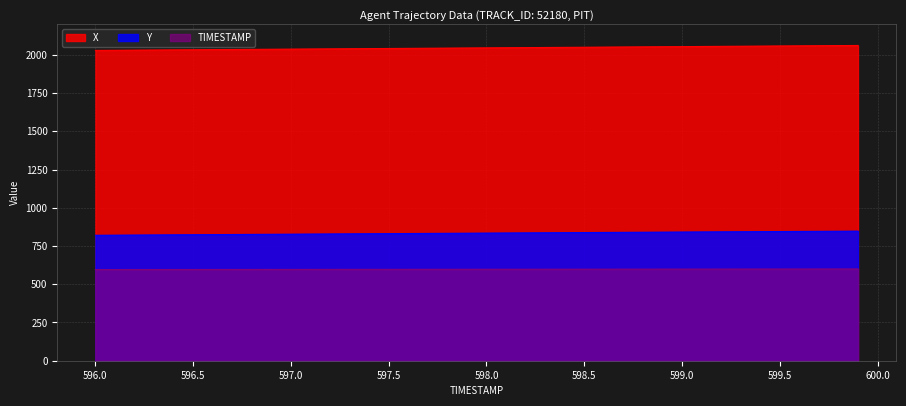

Reading left to right, what are all the values shown in this chart?

X: 596.0=2029.2	596.1=2030.1	596.2=2030.9	596.3=2031.7	596.4=2032.5	596.5=2033.4	596.6=2034.2	596.7=2035.0	596.8=2035.8	596.9=2036.7	597.0=2037.5	597.1=2038.3	597.2=2039.1	597.3=2039.9	597.4=2040.8	597.5=2041.6	597.6=2042.4	597.7=2043.2	597.8=2044.0	597.9=2044.8	598.0=2045.6	598.1=2046.4	598.2=2047.2	598.3=2048.1	598.4=2048.9	598.5=2049.7	598.6=2050.5	598.7=2051.3	598.8=2052.2	598.9=2053.0	599.0=2053.8	599.1=2054.7	599.2=2055.5	599.3=2056.3	599.4=2057.2	599.5=2058.0	599.6=2058.8	599.7=2059.7	599.8=2060.5	599.9=2061.3
Y: 596.0=820.2	596.1=820.9	596.2=821.6	596.3=822.4	596.4=823.1	596.5=823.8	596.6=824.5	596.7=825.2	596.8=825.9	596.9=826.7	597.0=827.4	597.1=828.1	597.2=828.8	597.3=829.5	597.4=830.2	597.5=830.9	597.6=831.6	597.7=832.4	597.8=833.1	597.9=833.8	598.0=834.5	598.1=835.2	598.2=835.9	598.3=836.6	598.4=837.2	598.5=837.9	598.6=838.6	598.7=839.3	598.8=840.0	598.9=840.7	599.0=841.4	599.1=842.0	599.2=842.7	599.3=843.4	599.4=844.0	599.5=844.7	599.6=845.4	599.7=846.0	599.8=846.6	599.9=847.3
TIMESTAMP: 596.0=596.0	596.1=596.1	596.2=596.2	596.3=596.3	596.4=596.4	596.5=596.5	596.6=596.6	596.7=596.7	596.8=596.8	596.9=596.9	597.0=597.0	597.1=597.1	597.2=597.2	597.3=597.3	597.4=597.4	597.5=597.5	597.6=597.6	597.7=597.7	597.8=597.8	597.9=597.9	598.0=598.0	598.1=598.1	598.2=598.2	598.3=598.3	598.4=598.4	598.5=598.5	598.6=598.6	598.7=598.7	598.8=598.8	598.9=598.9	599.0=599.0	599.1=599.1	599.2=599.2	599.3=599.3	599.4=599.4	599.5=599.5	599.6=599.6	599.7=599.7	599.8=599.8	599.9=599.9